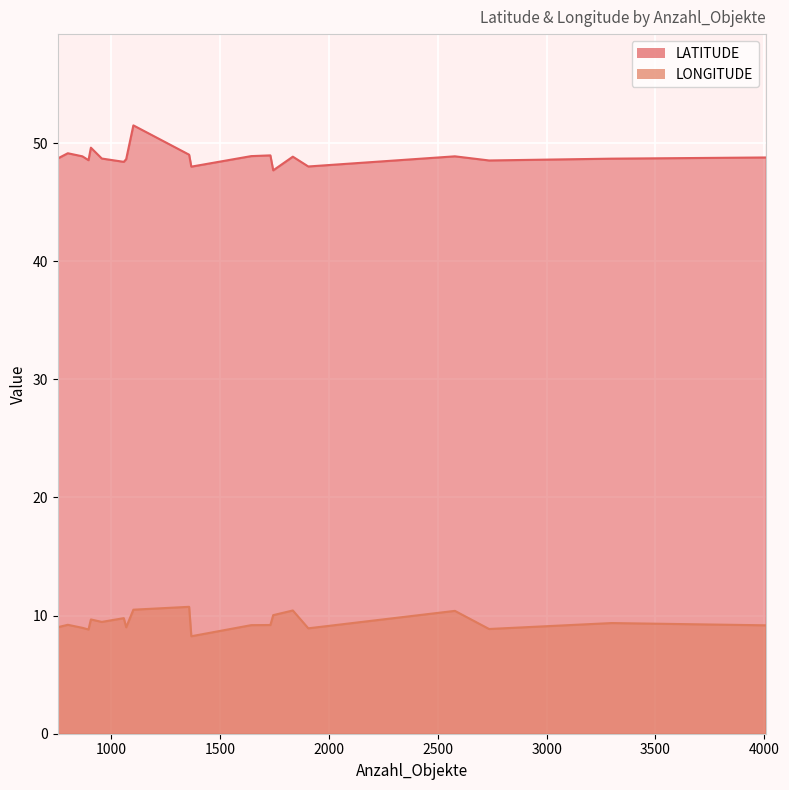

True or false: LATITUDE and LONGITUDE cross at least once.

False